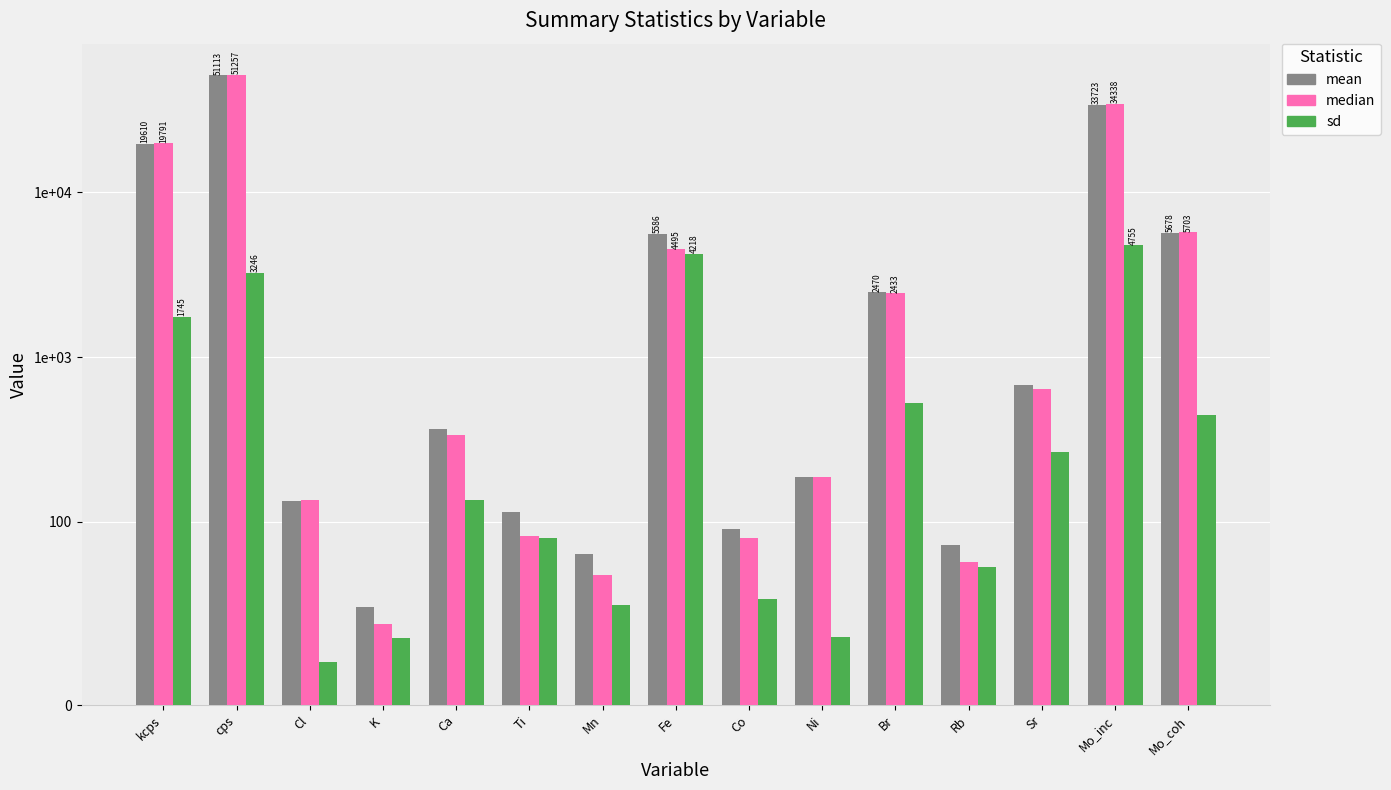

Which series has the largest range (max minus min)?

median